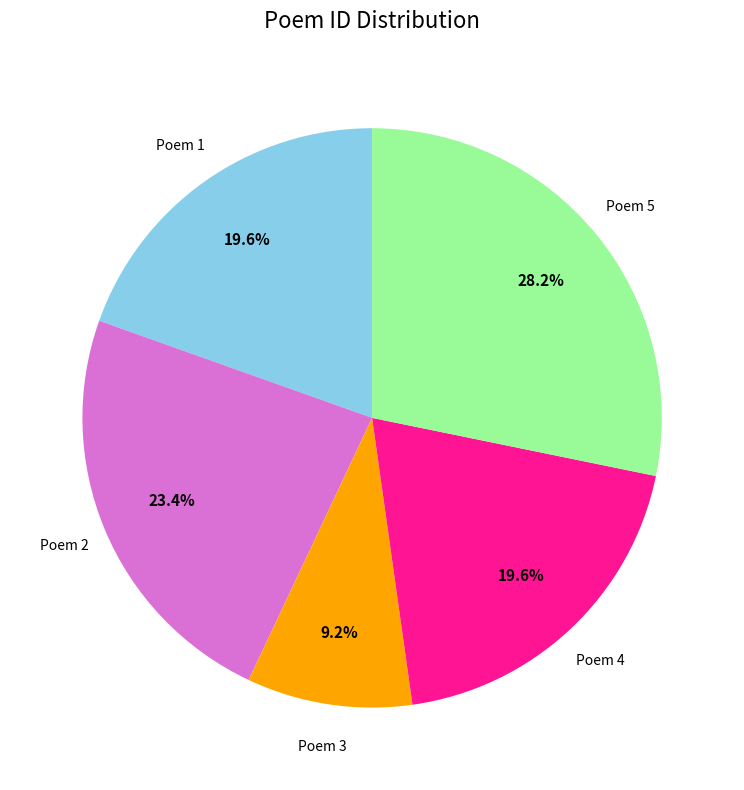

Which has a higher value, Poem 5 or Poem 1?

Poem 5